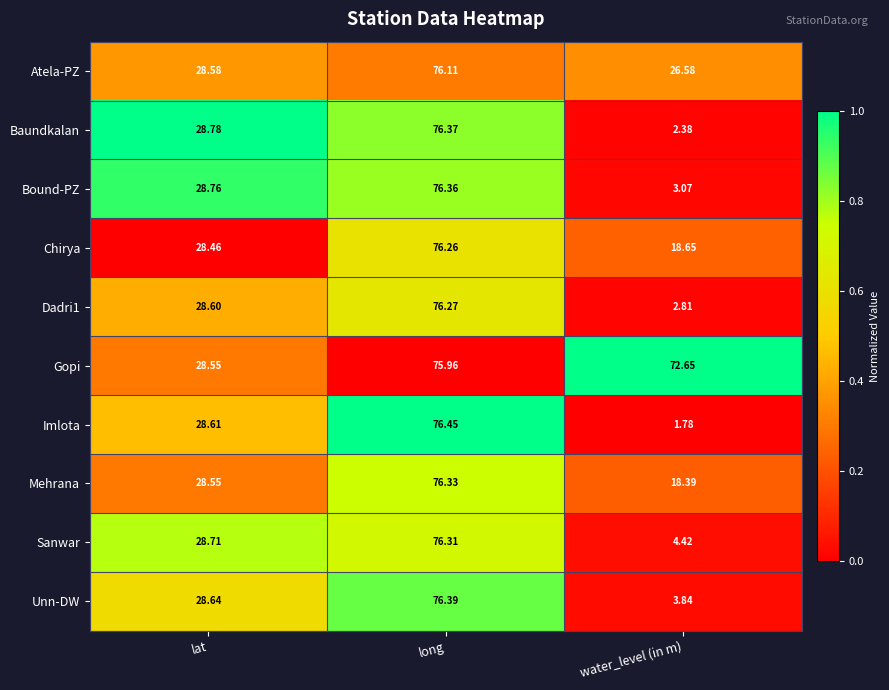

At which label does Chirya first exceed 28?

lat